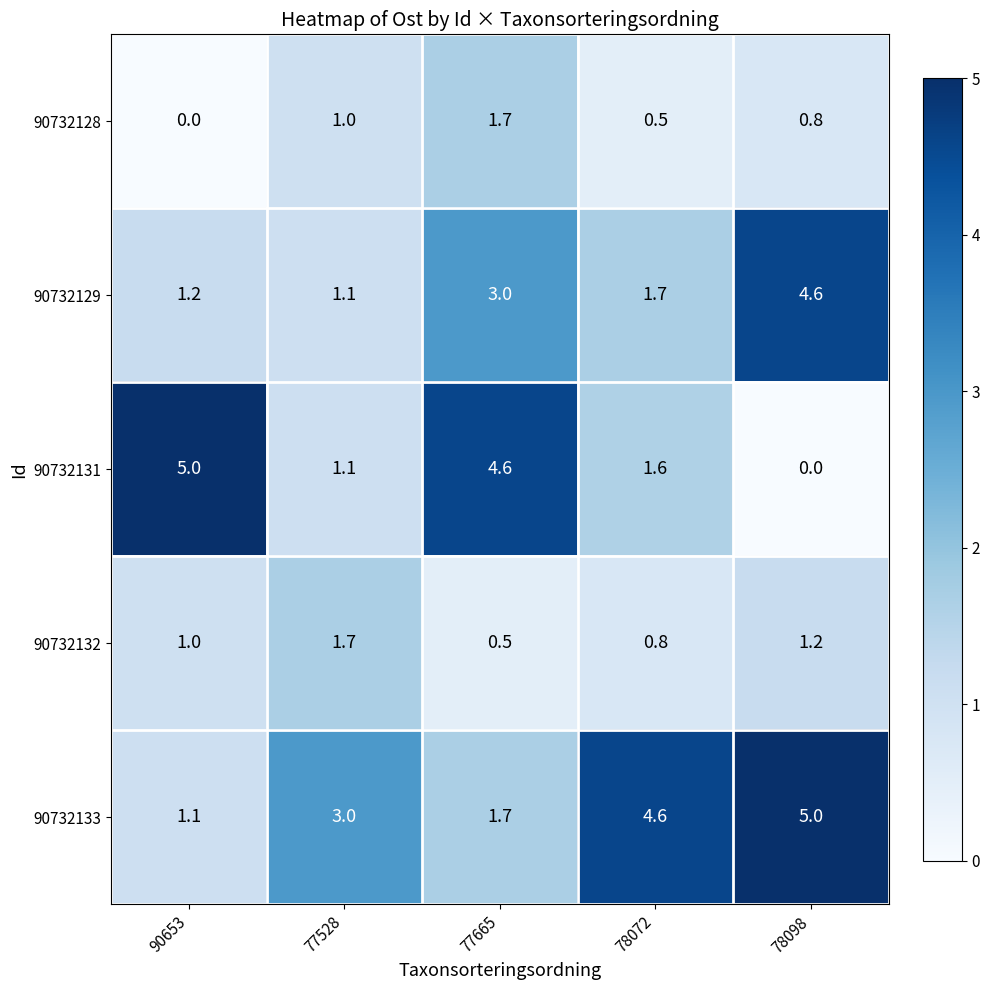

How many 90732128 values are between 0 and 1?

4